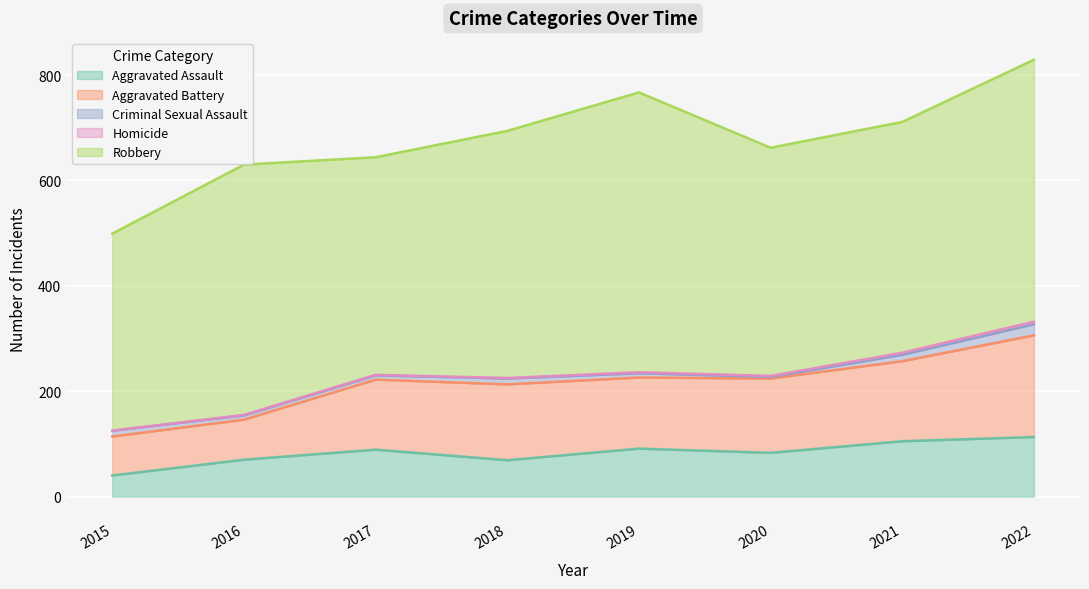

Does the chart display data point markers on the line(s)?

No